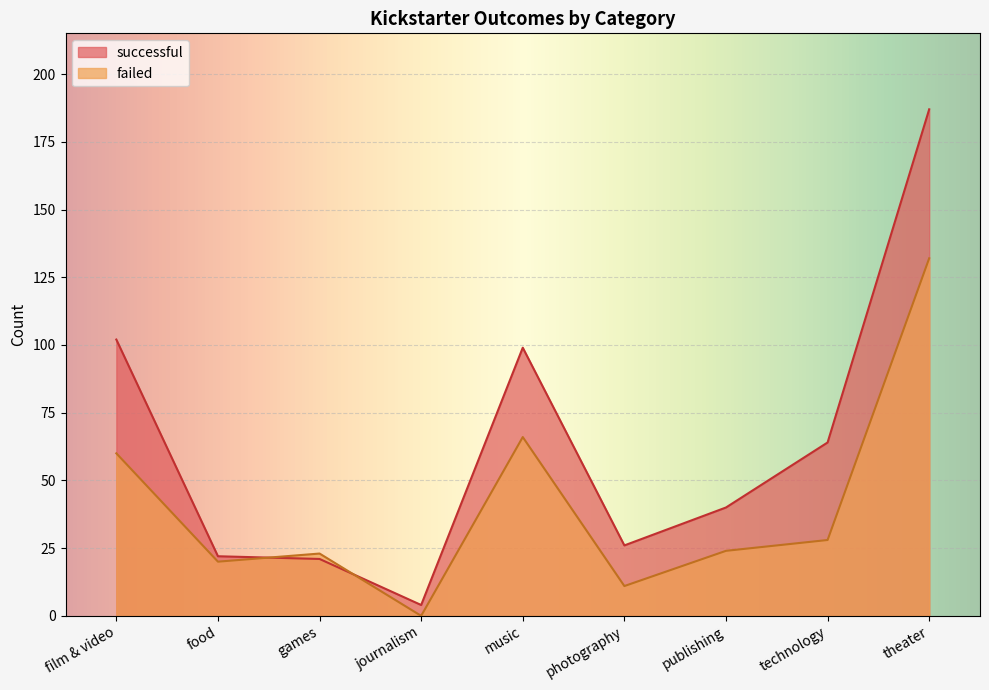

What is the difference between the maximum and minimum values in the failed series?

132